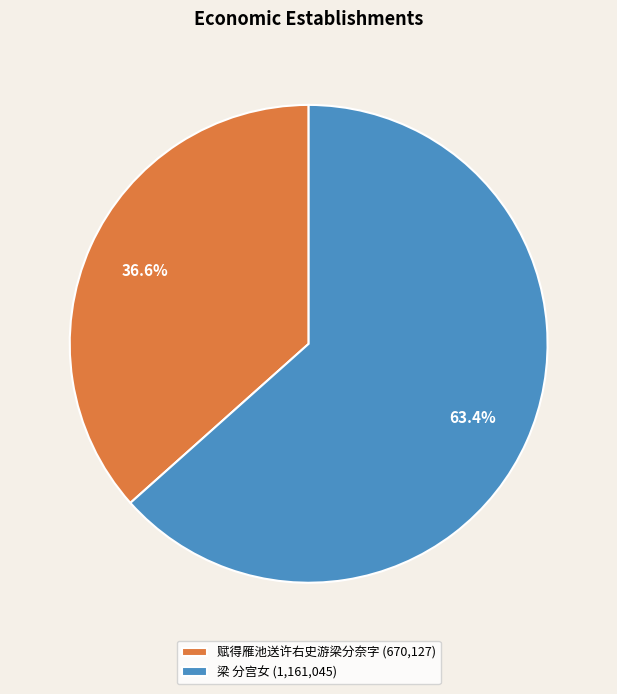

To the nearest percent, what percentage of the pie is 赋得雁池送许右史游梁分奈字?

37%